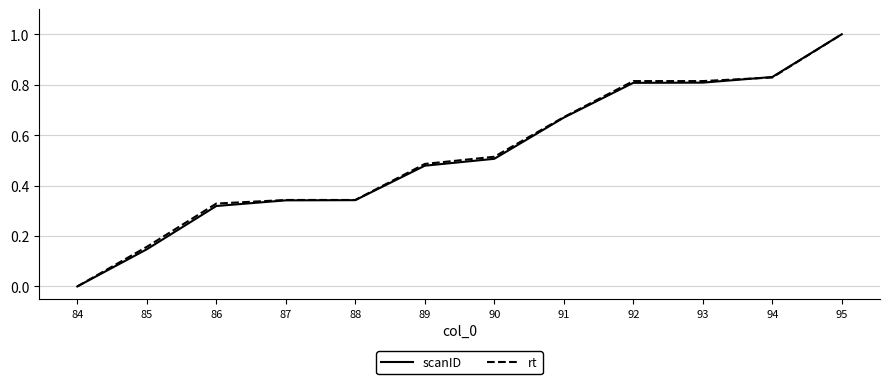

The rt series shows 0.8 at 94. True or false?

True